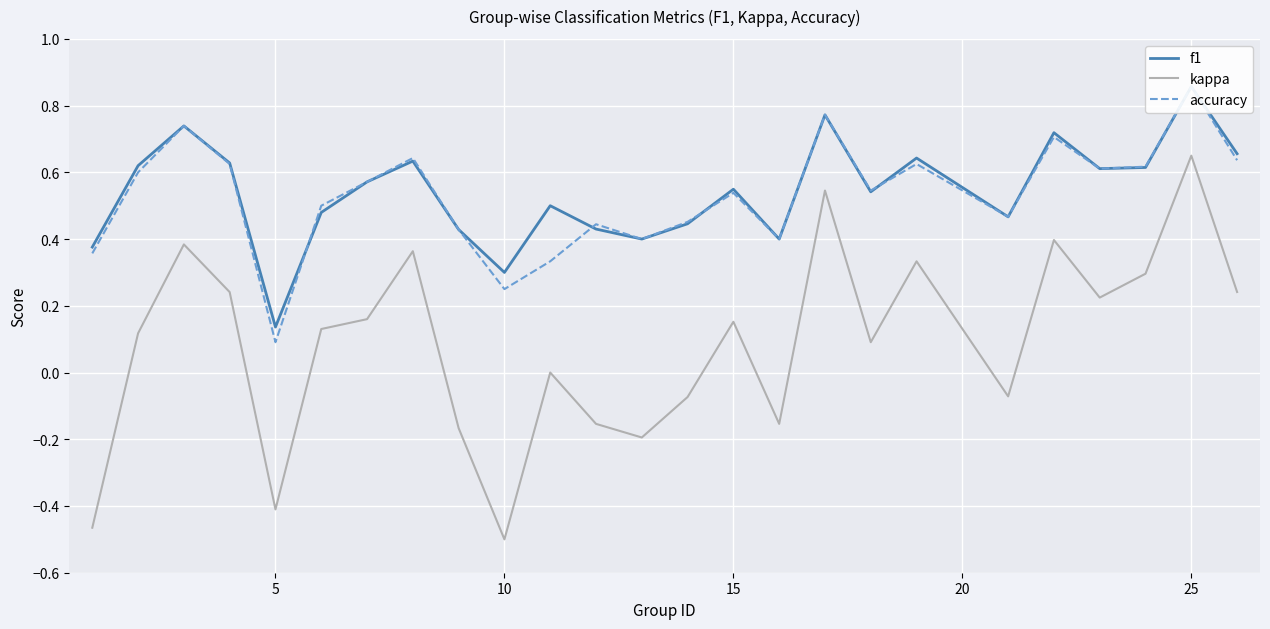

List the series in order of their peak value, lowest first.

kappa, f1, accuracy